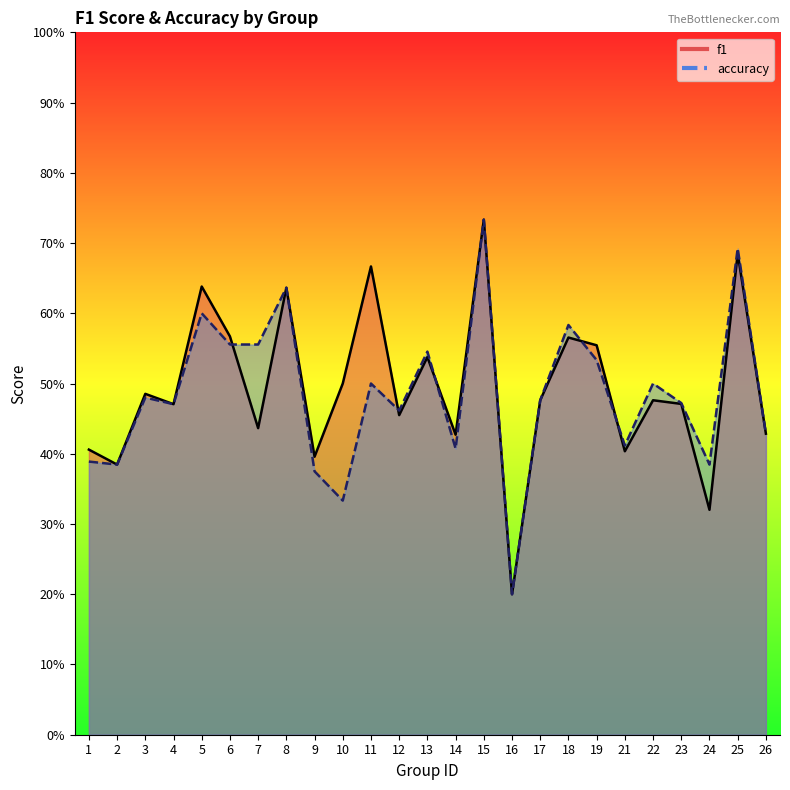

True or false: accuracy has more than 2 interior local peaks.

True